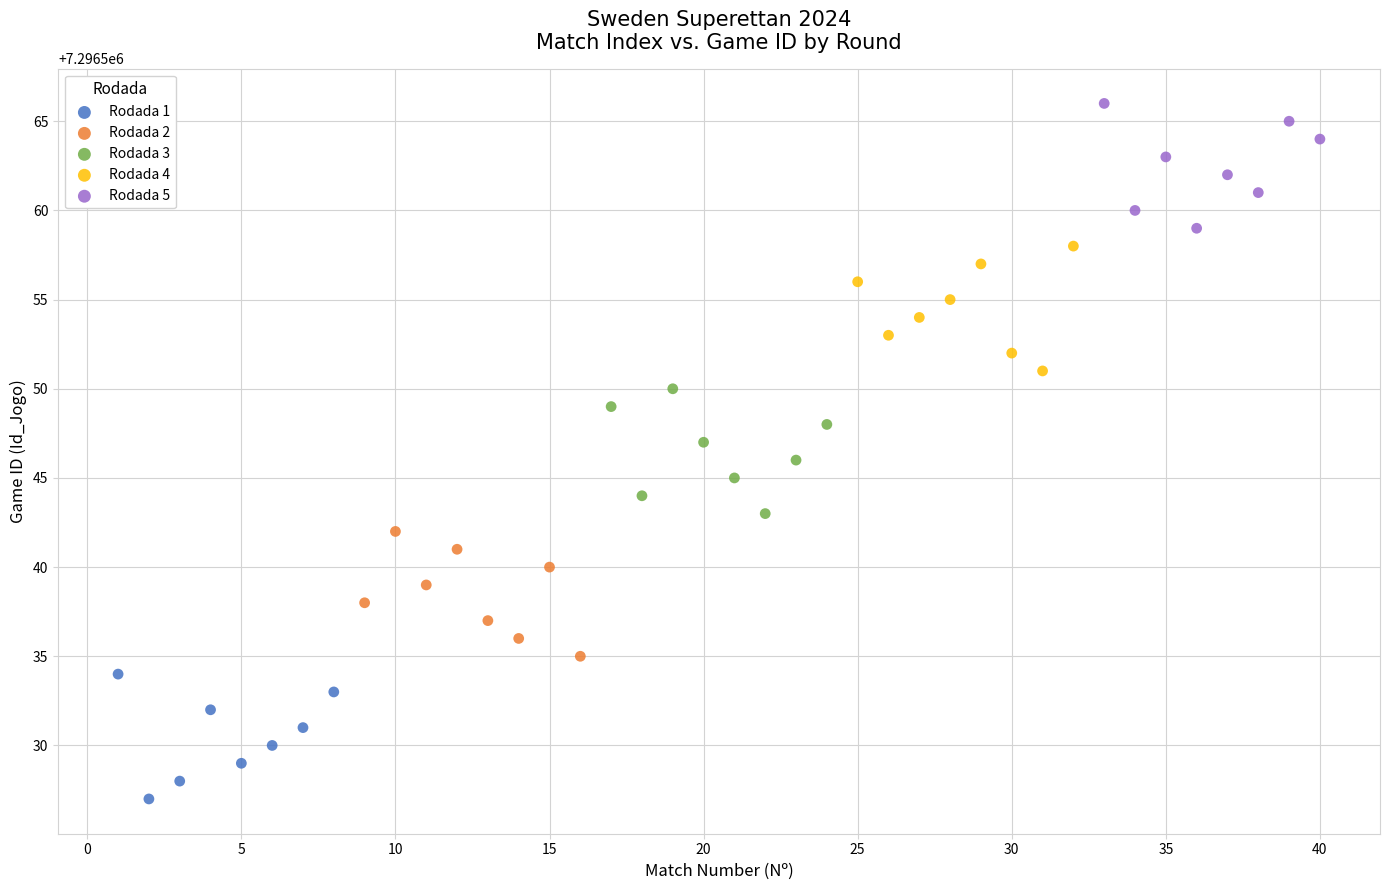

Which series reaches the minimum Y coordinate?

Rodada 1